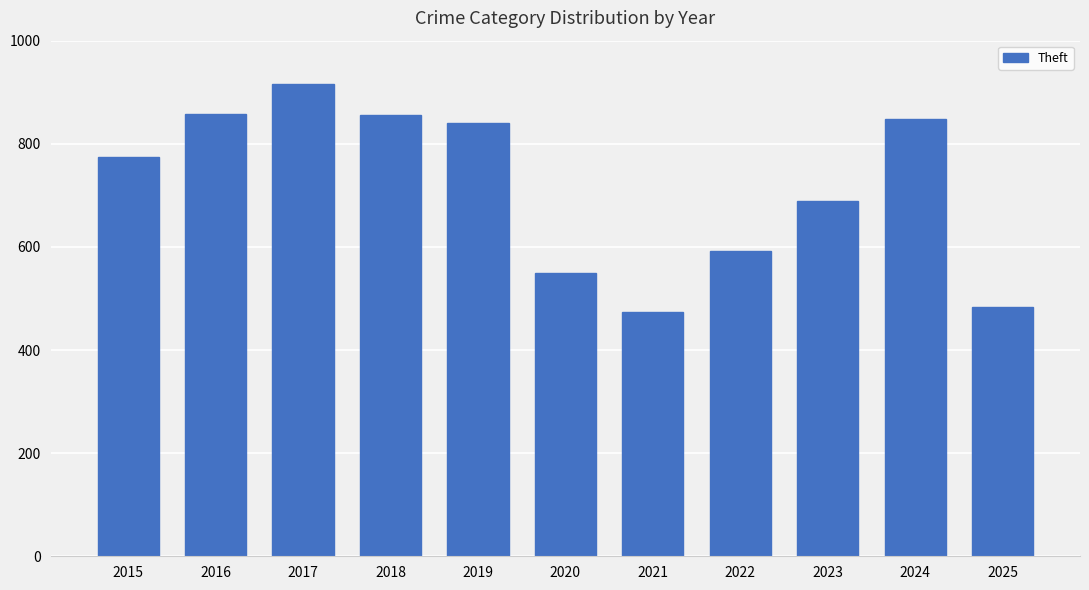

Where is the data nearest to the value 695?

2023